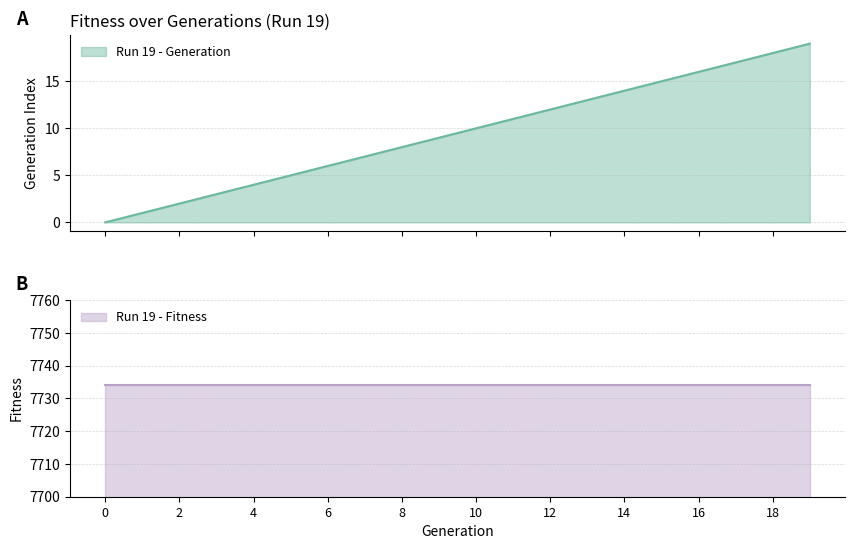

What is the sum of the values at 13 and 8?

21